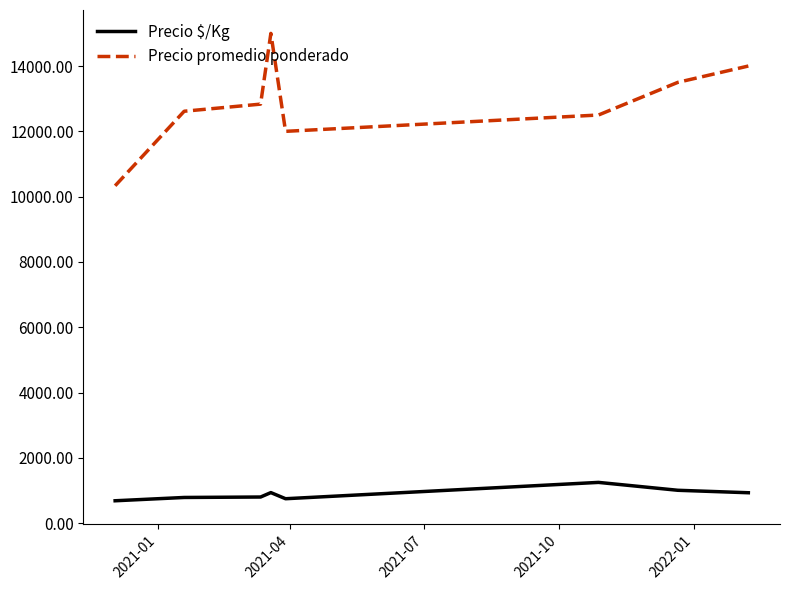

Which series has the widest spread of values?

Precio promedio ponderado